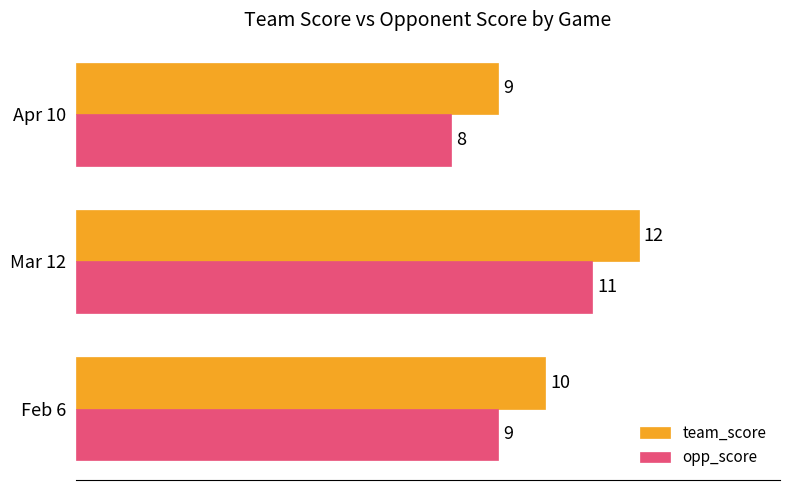

The team_score series shows 16 at Apr 10. True or false?

False